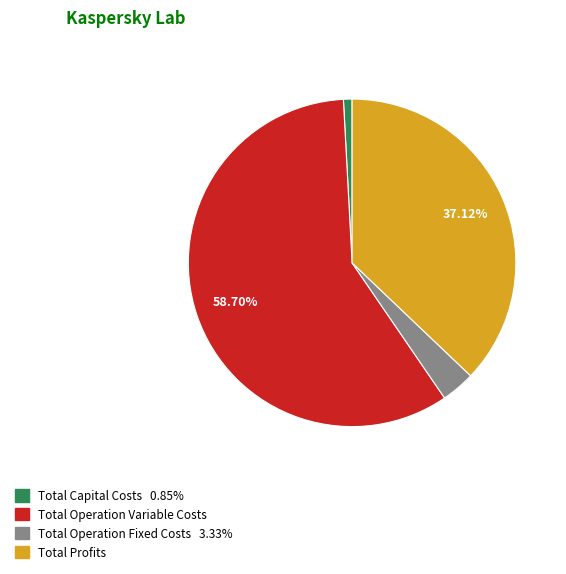

How many segments does this pie chart have?

4